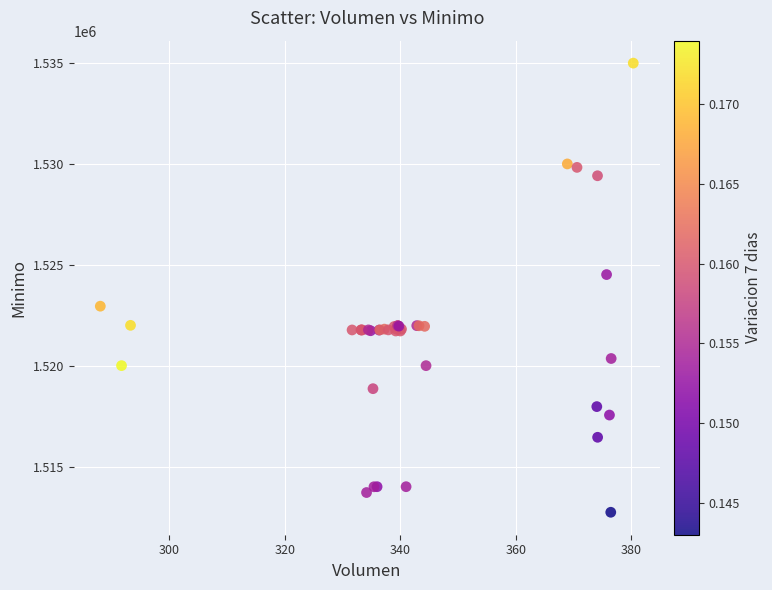

What Y value in the scatter plot is closest to 1523862?

1524513